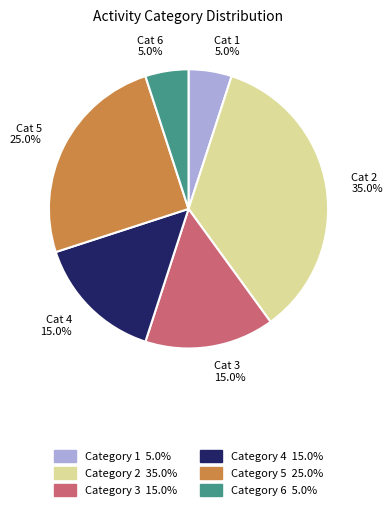

Between Cat 2 35.0% and Cat 1 5.0%, which is larger?

Cat 2 35.0%